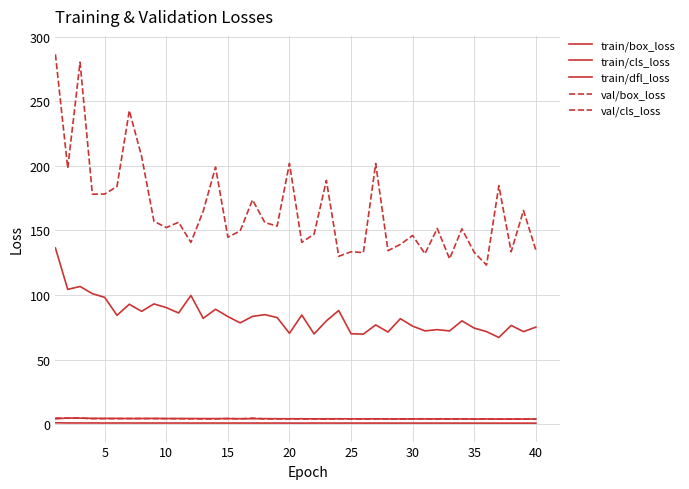

Does the chart display data point markers on the line(s)?

No